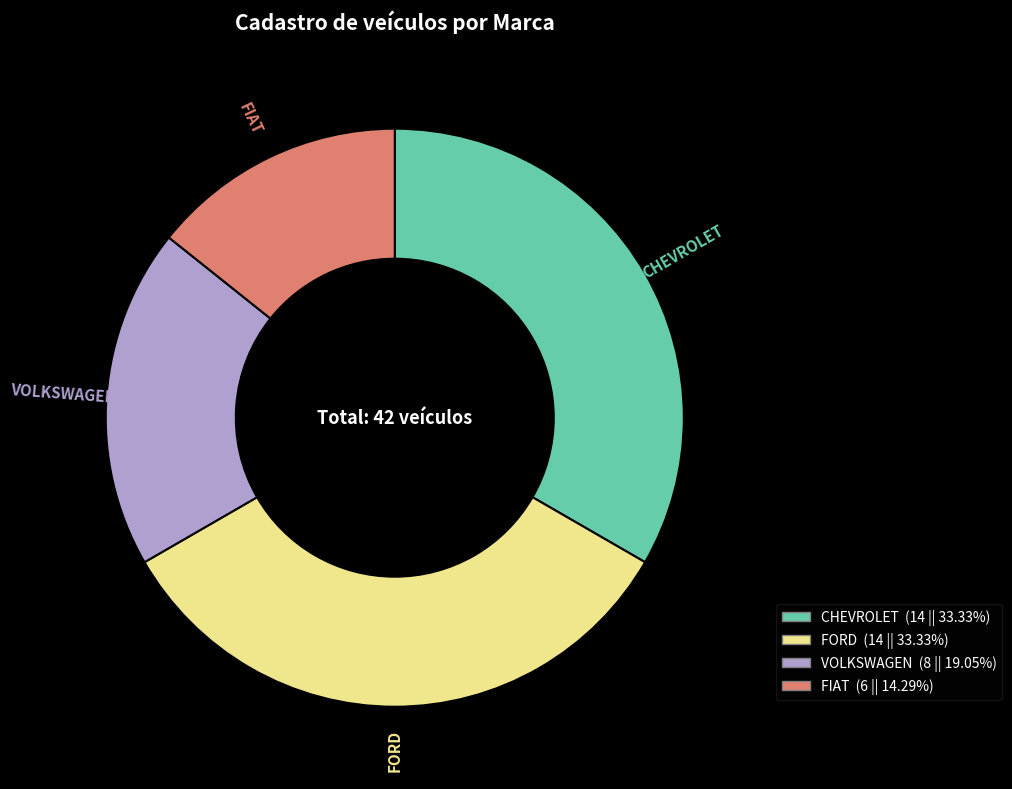

Does FORD account for over 50% of the chart?

No